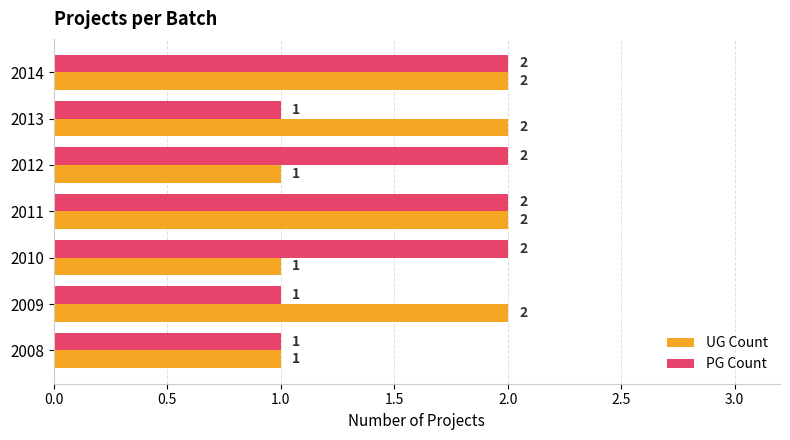

What is the difference between the second highest and minimum values in the UG Count series?

1